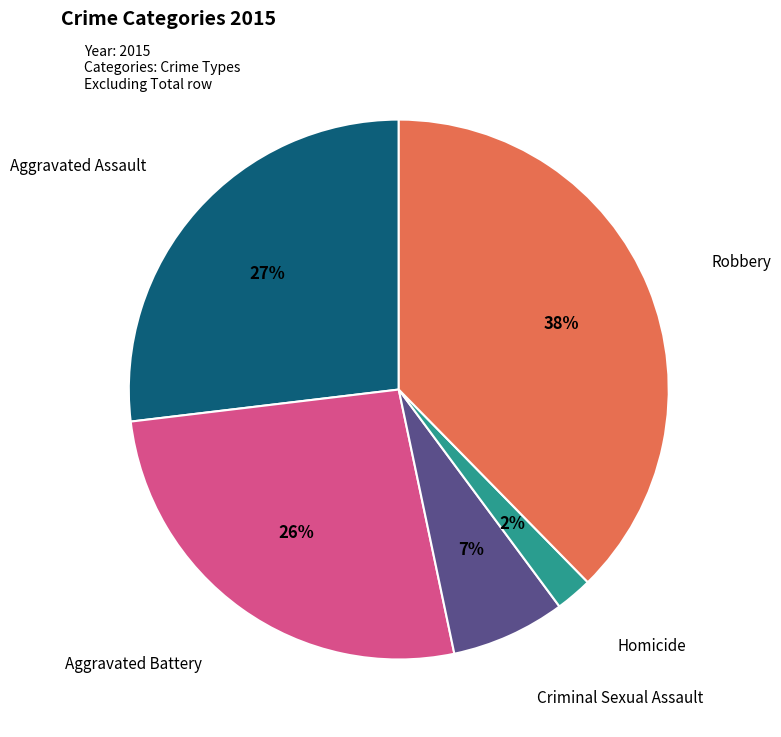

Is there a majority slice in this chart?

No